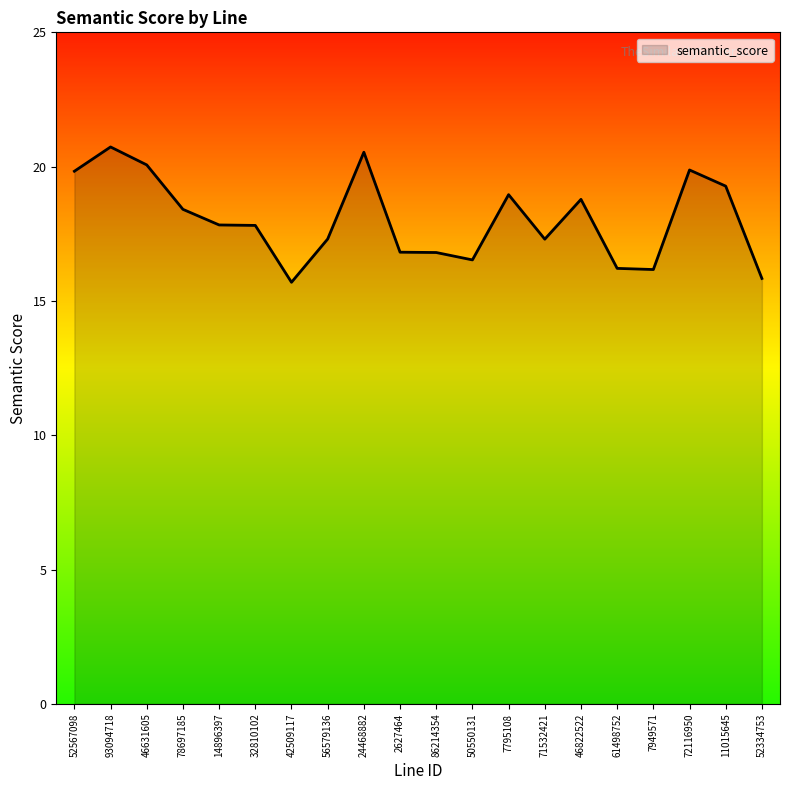

True or false: the data shows 22.8 at 42509117.

False